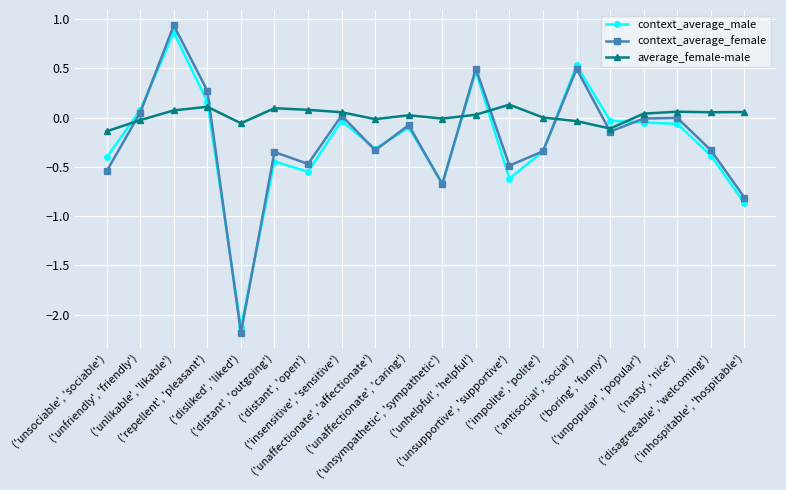

Does the chart display data point markers on the line(s)?

Yes